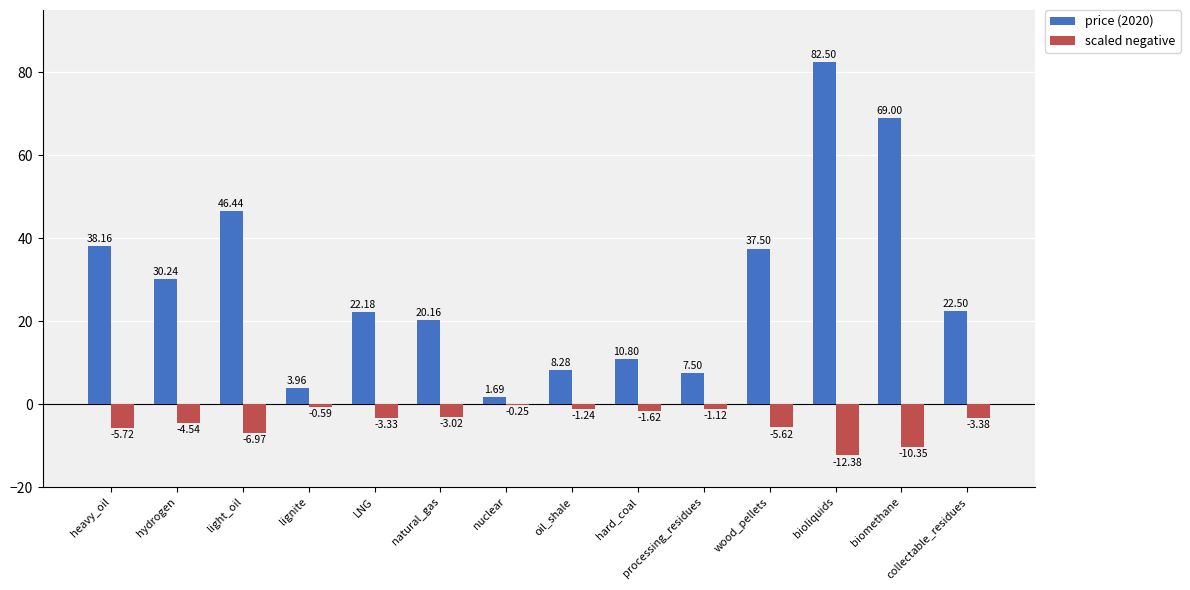

Which category has the highest value in the price (2020) series?

bioliquids